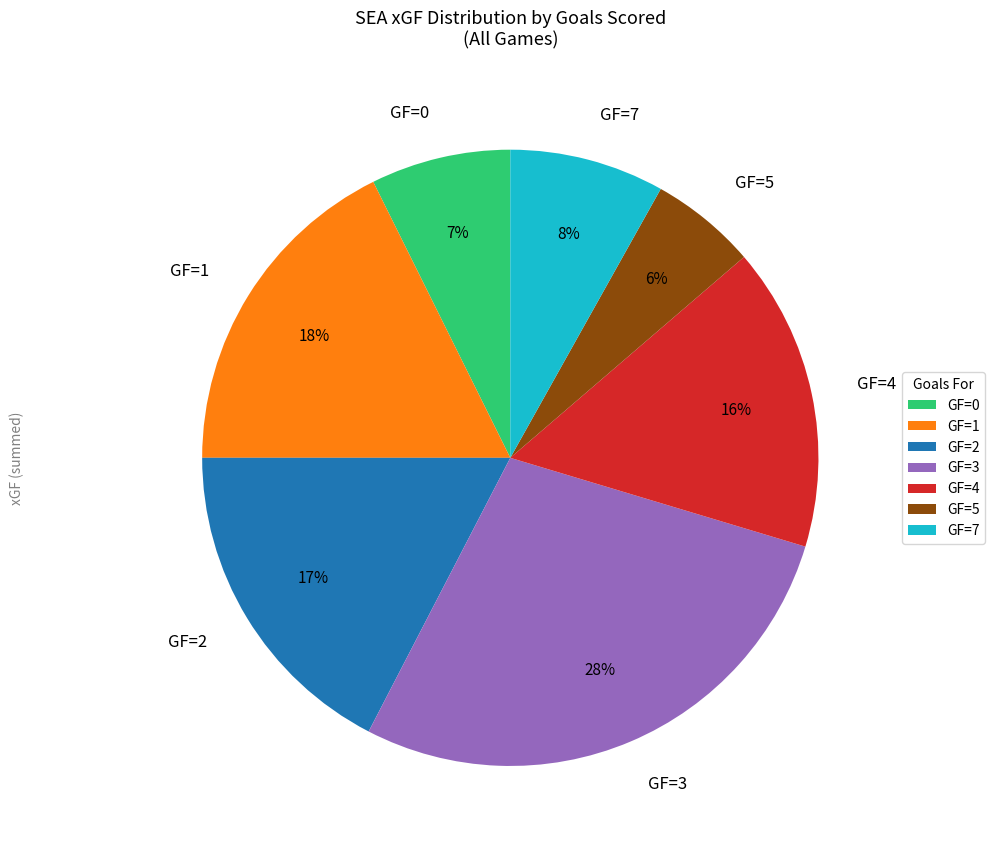

True or false: GF=3 accounts for 28% of the total.

True